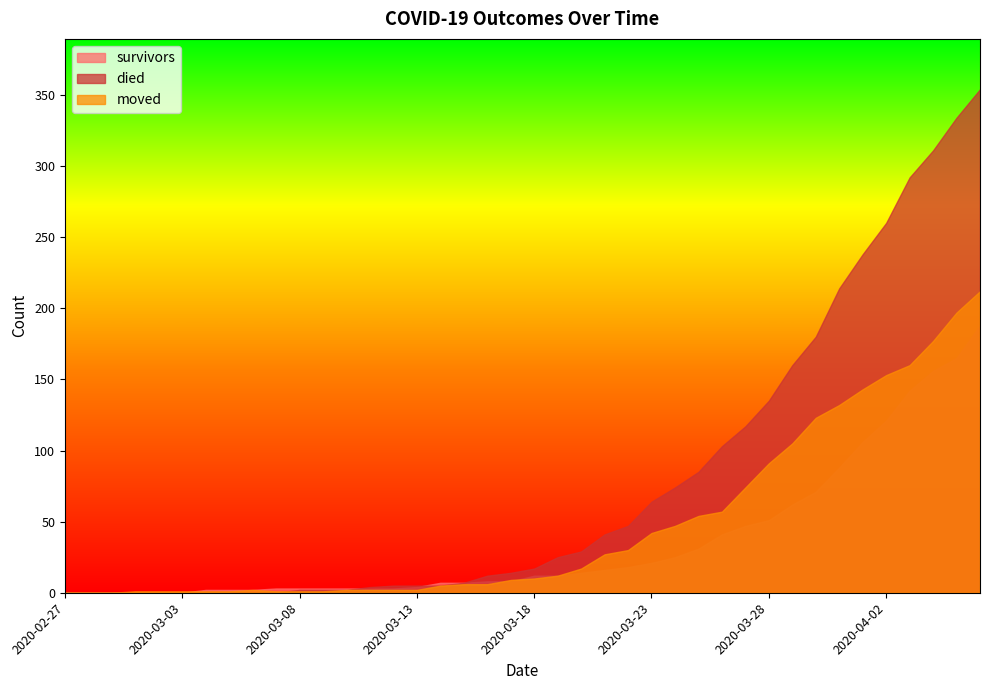

Does the chart display data point markers on the line(s)?

No